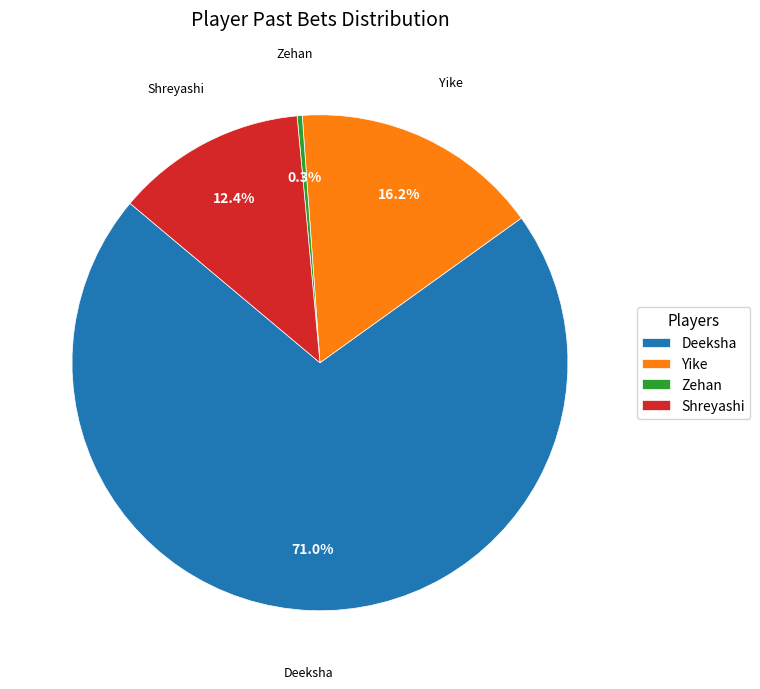

What is the smallest slice in the pie chart?

Zehan